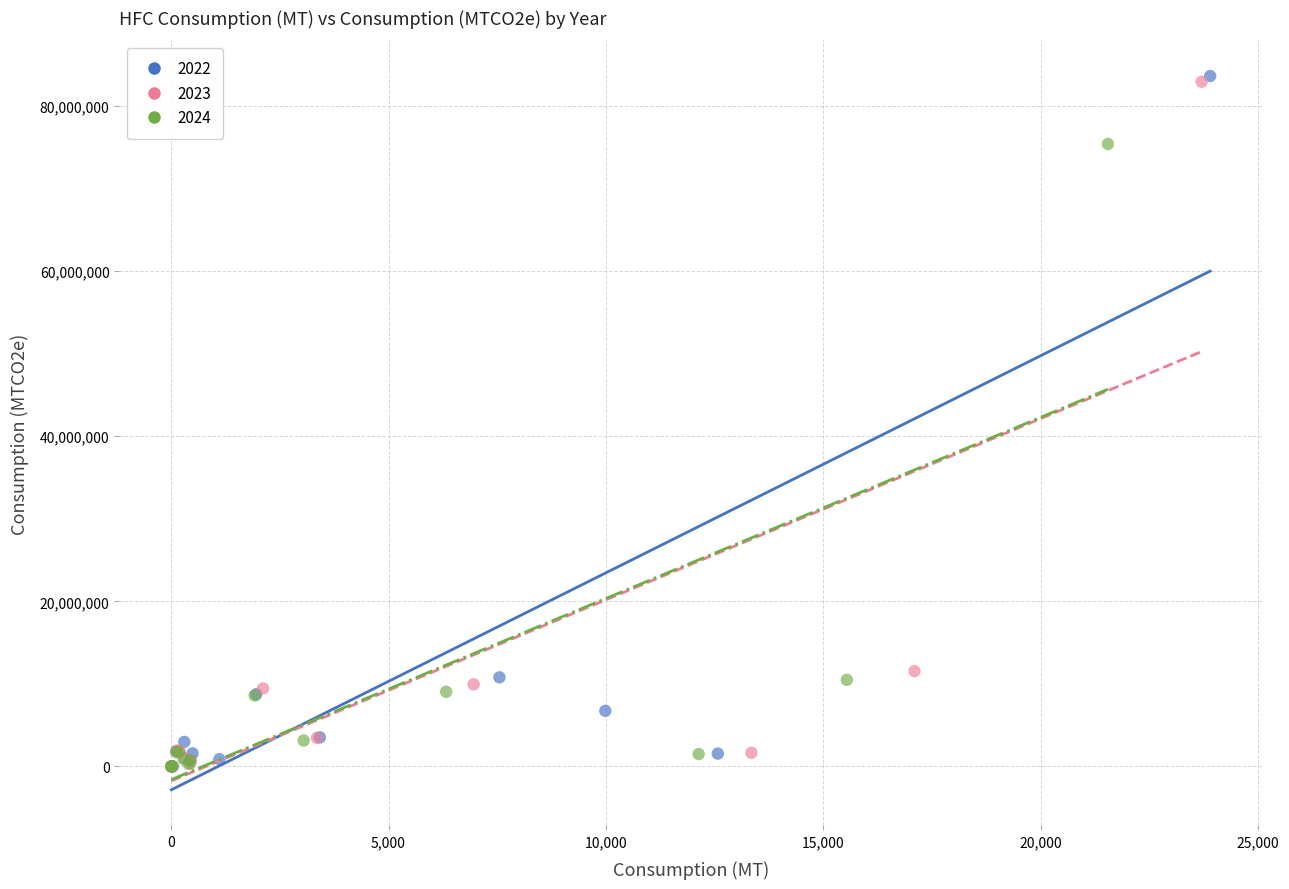

What are all the series names shown in the legend?

2022, 2023, 2024